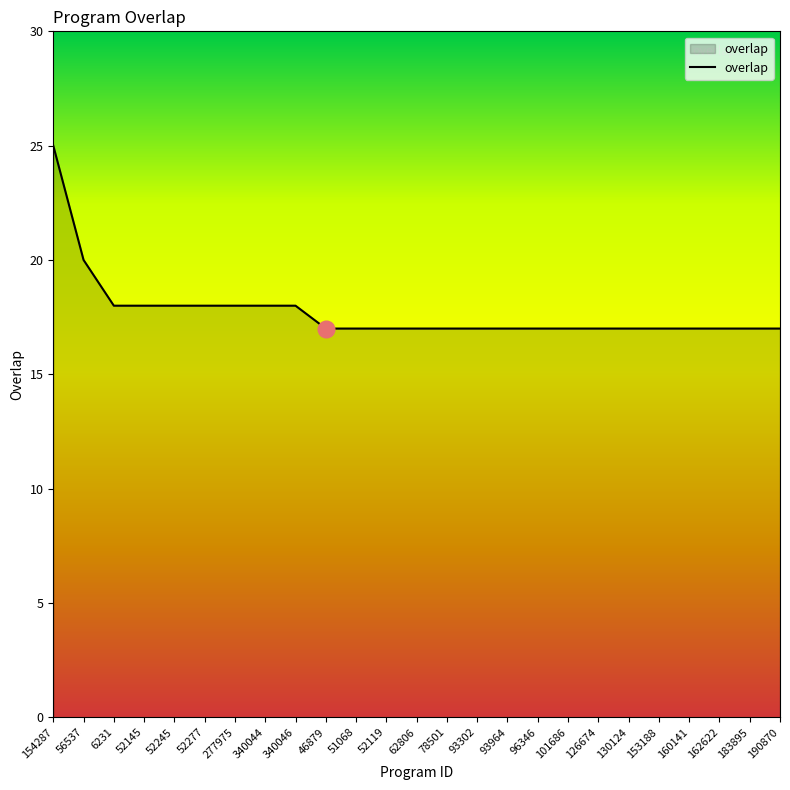

What is the sum of all values?

443